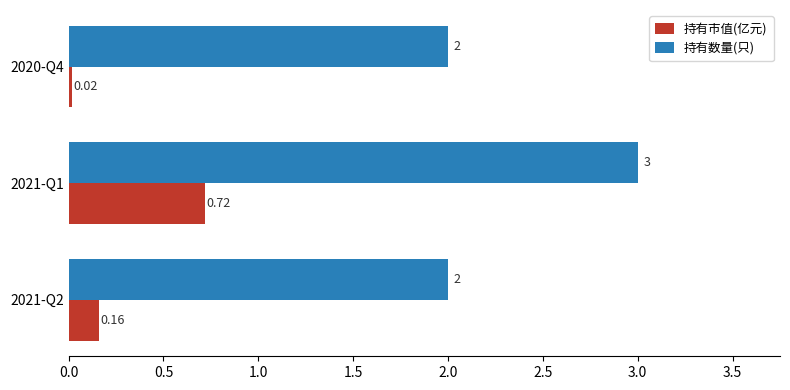

Which series has the largest total across all categories?

持有数量(只)